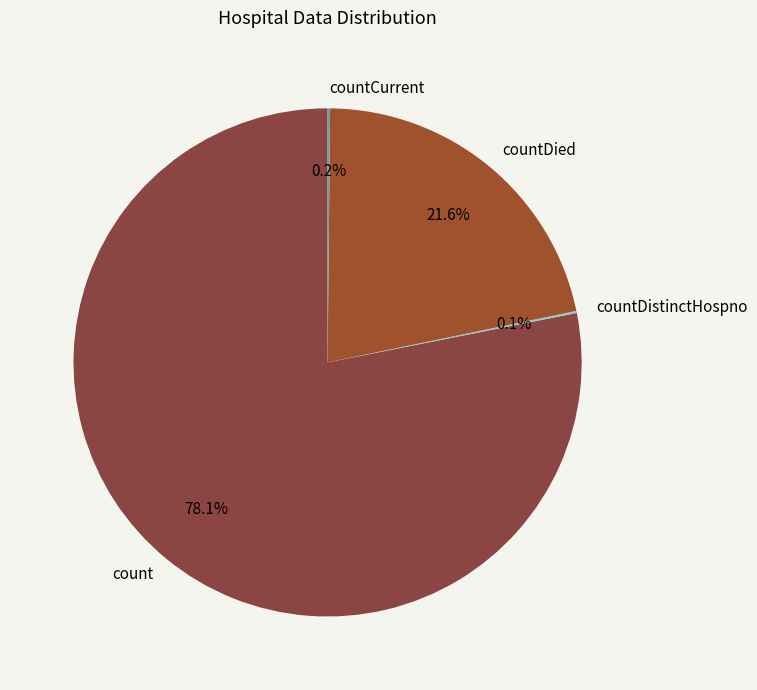

What portion of the pie excludes count?

21.9%